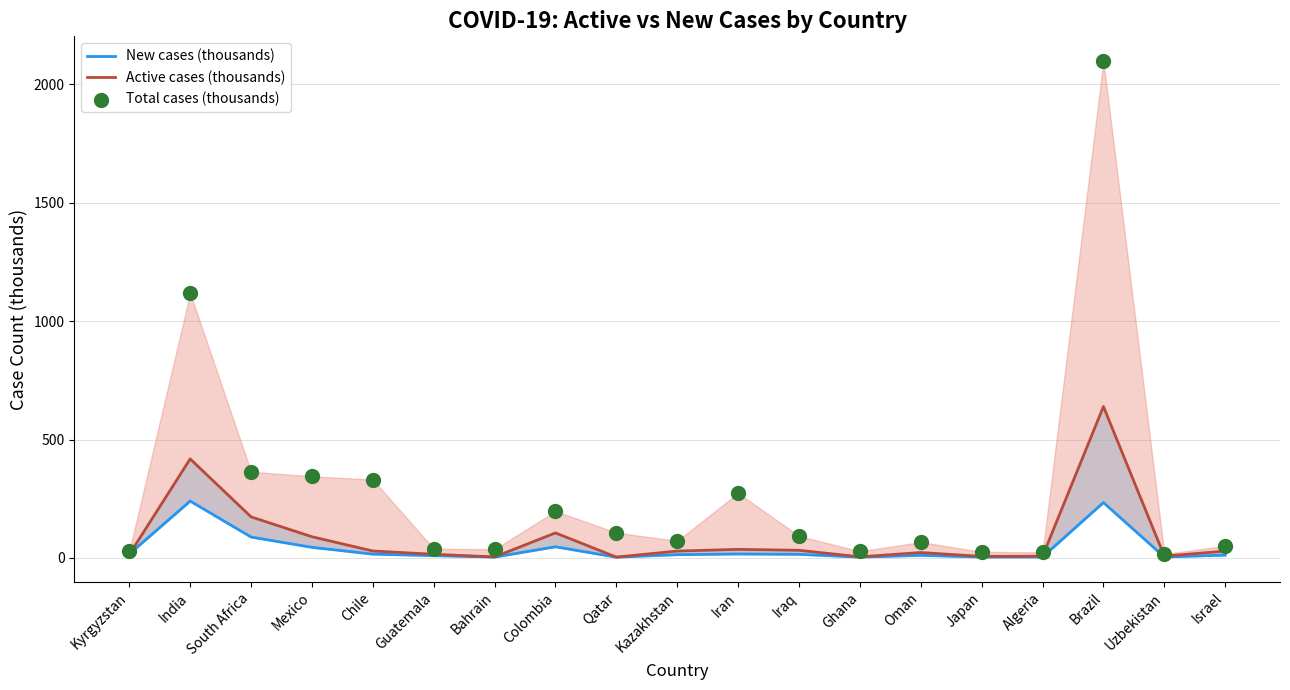

What is the total value across all series at Israel?

90.5